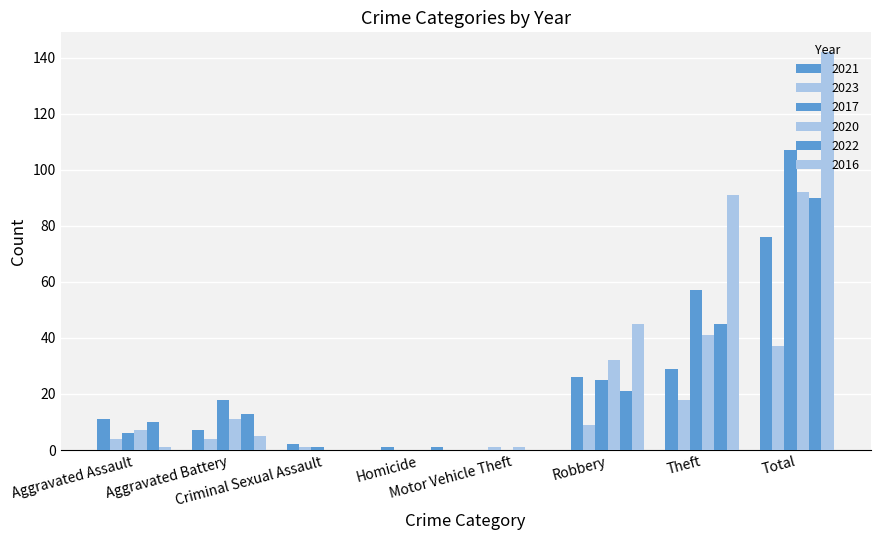

Are the bars horizontal?

No